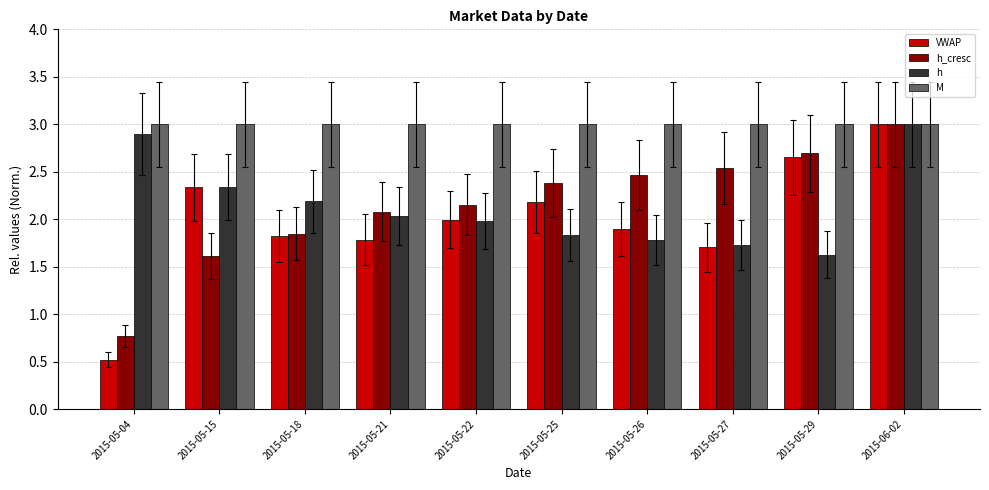

Is the value of h at 2015-05-15 greater than the value of h_cresc at 2015-05-26?

No